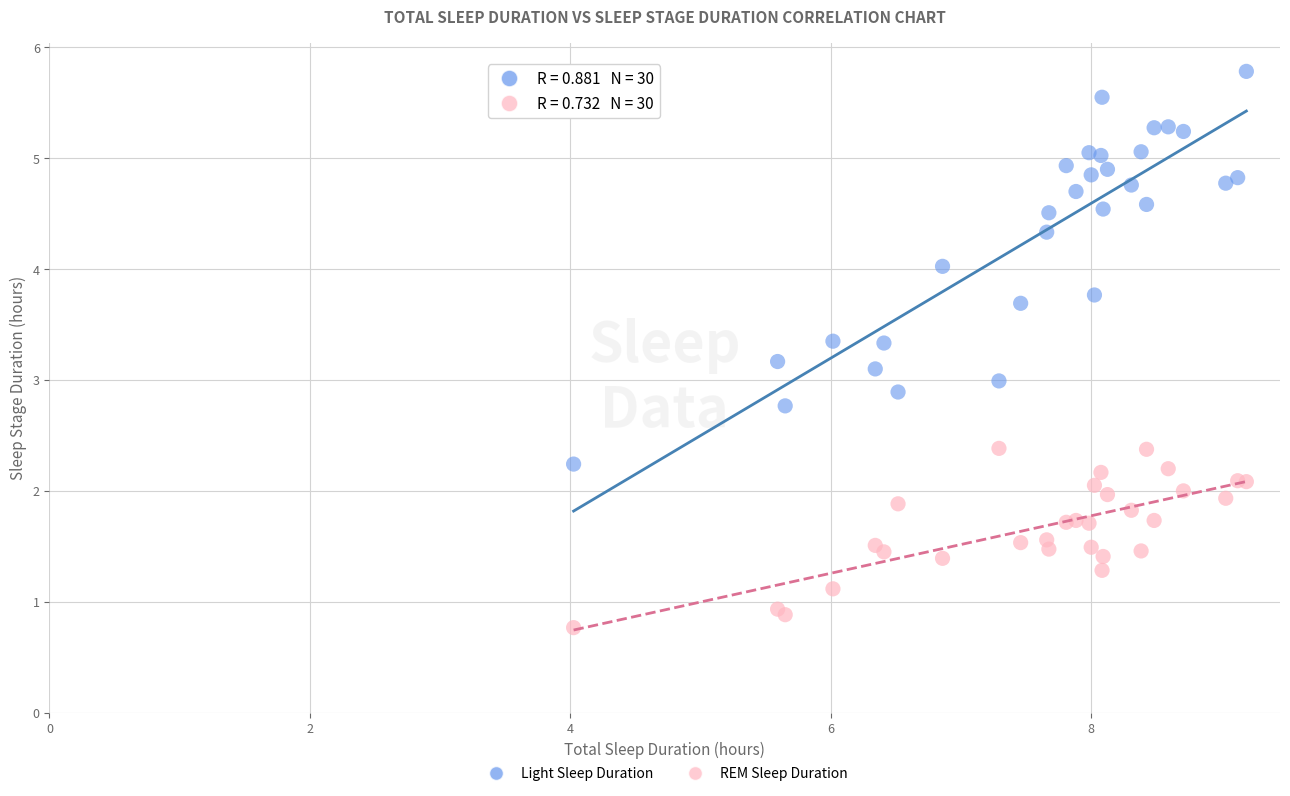

What are all the series names shown in the legend?

Light Sleep Duration, REM Sleep Duration